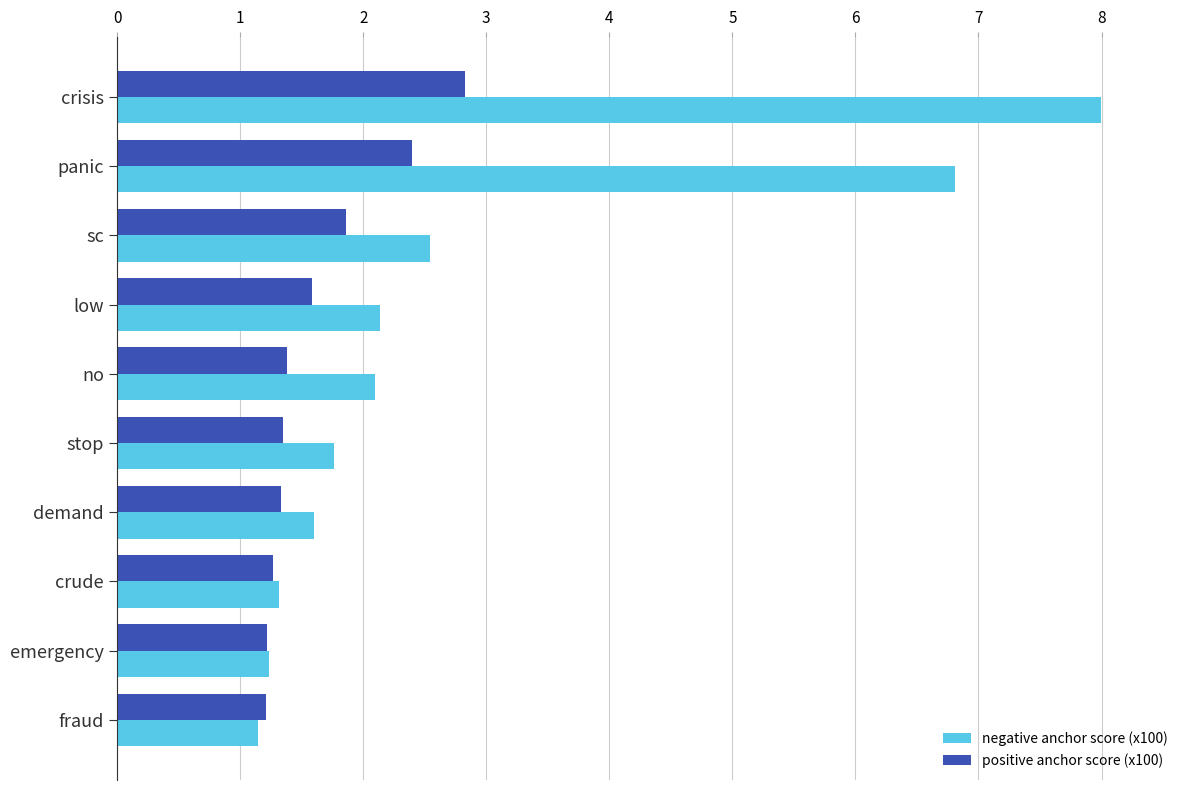

The positive anchor score (x100) series shows 1.6 at low. True or false?

True